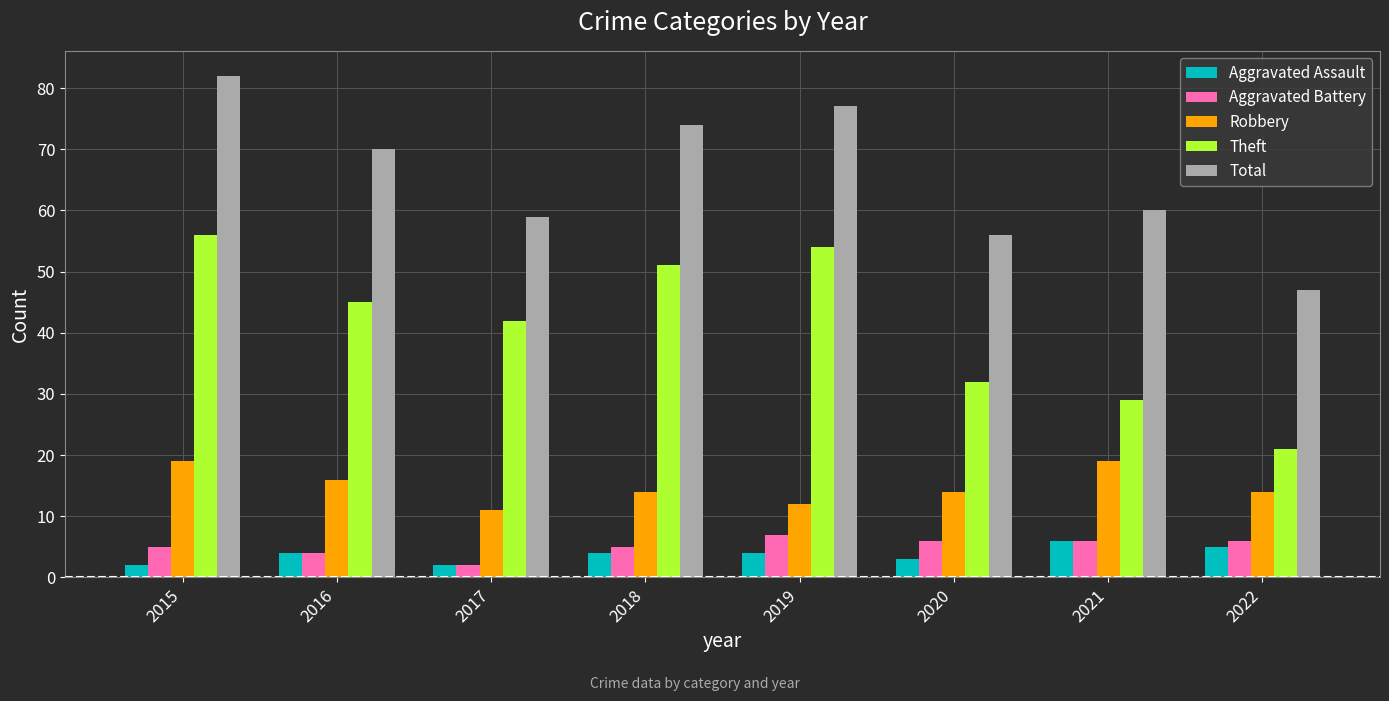

How many bars are there in each group?

5